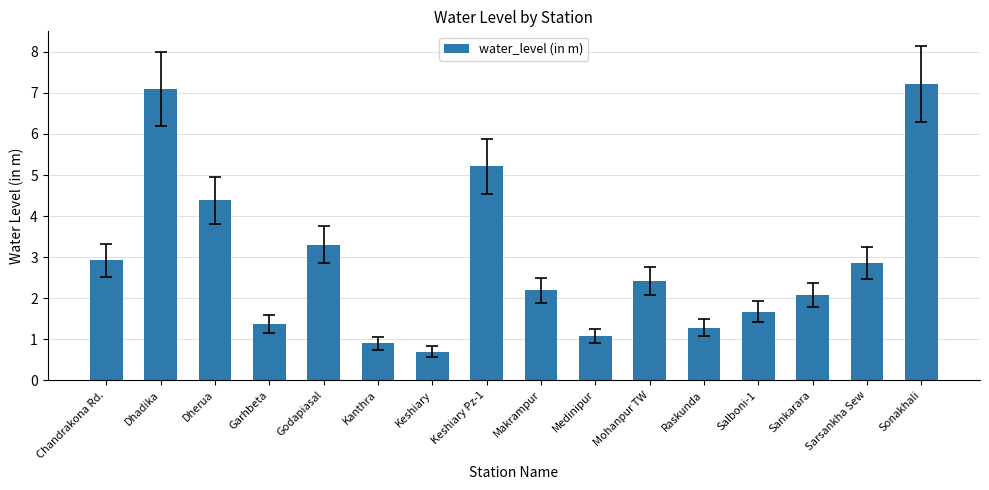

Where does the data first go above 2?

Chandrakona Rd.